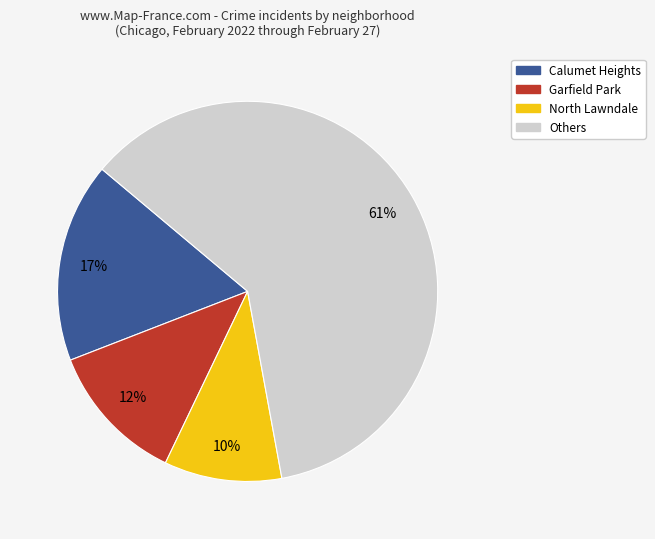

How many slices are in this pie chart?

4